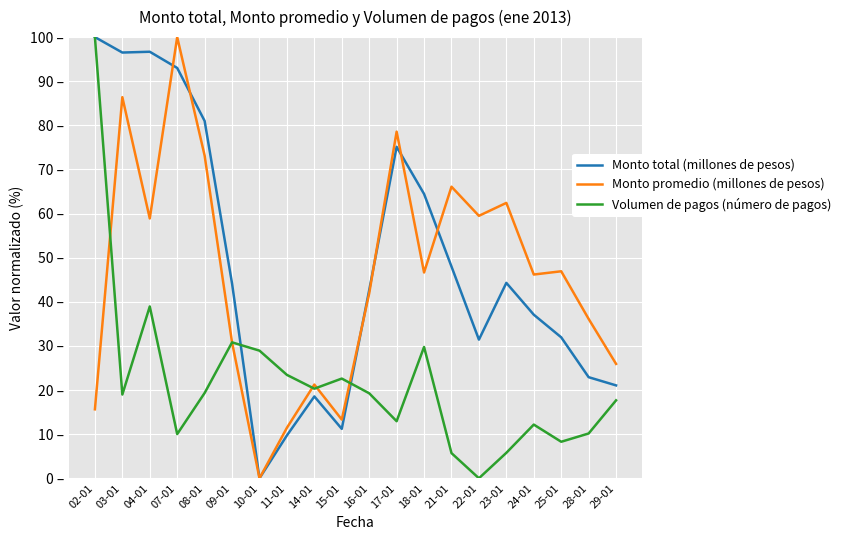

What is the difference between the maximum and minimum values in the Monto total (millones de pesos) series?

100.0